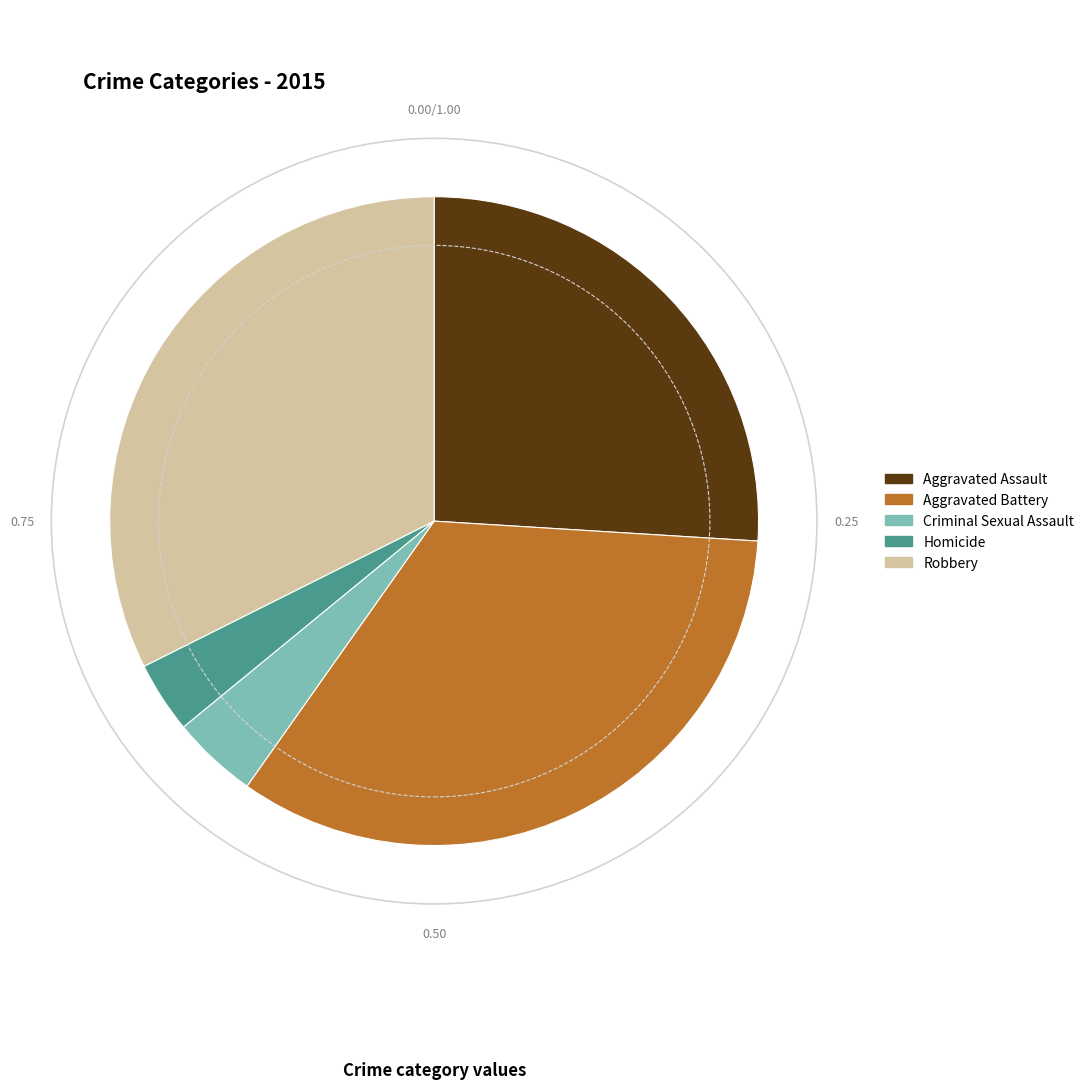

Is there any slice that represents more than half of the pie?

No